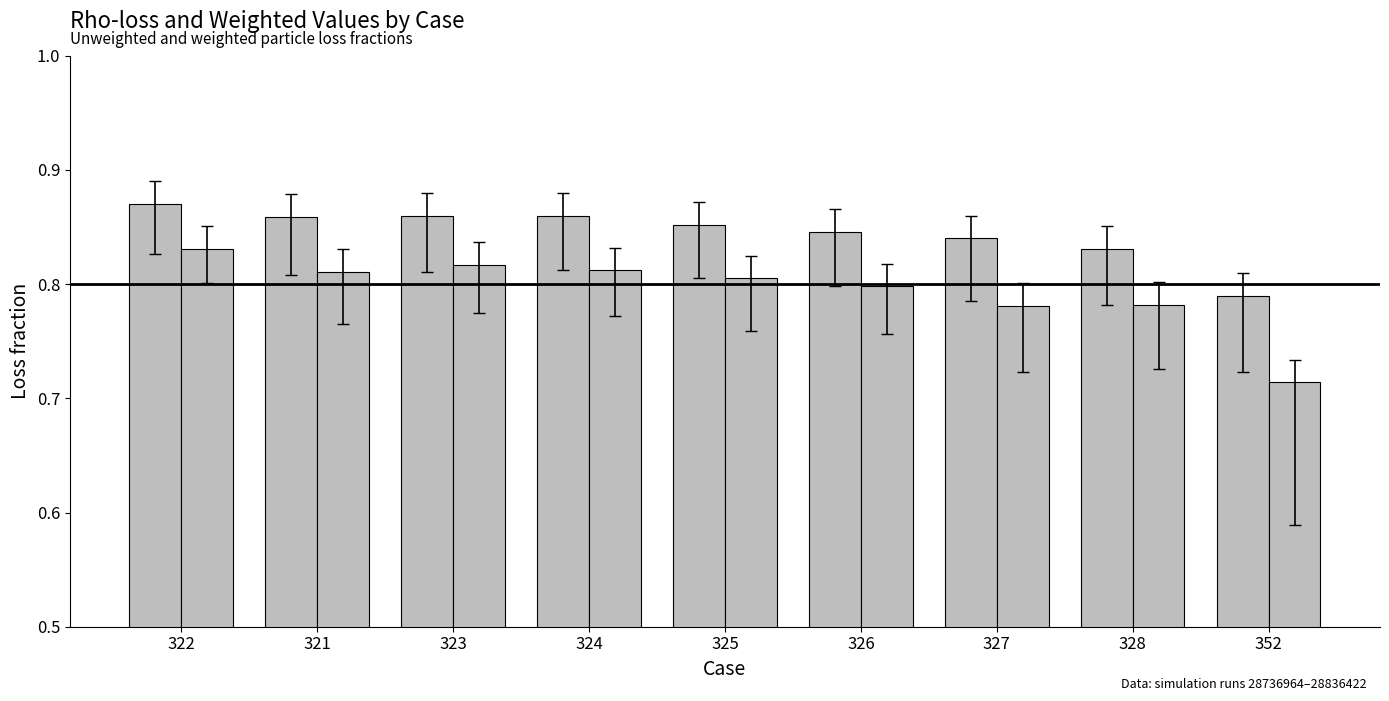

Does the chart contain any negative values?

No